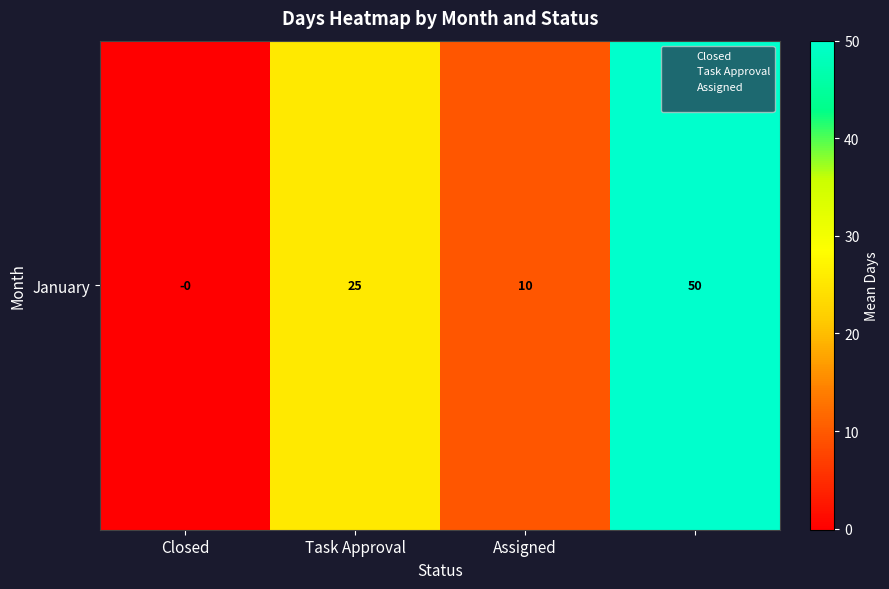

How many values are above zero?

3